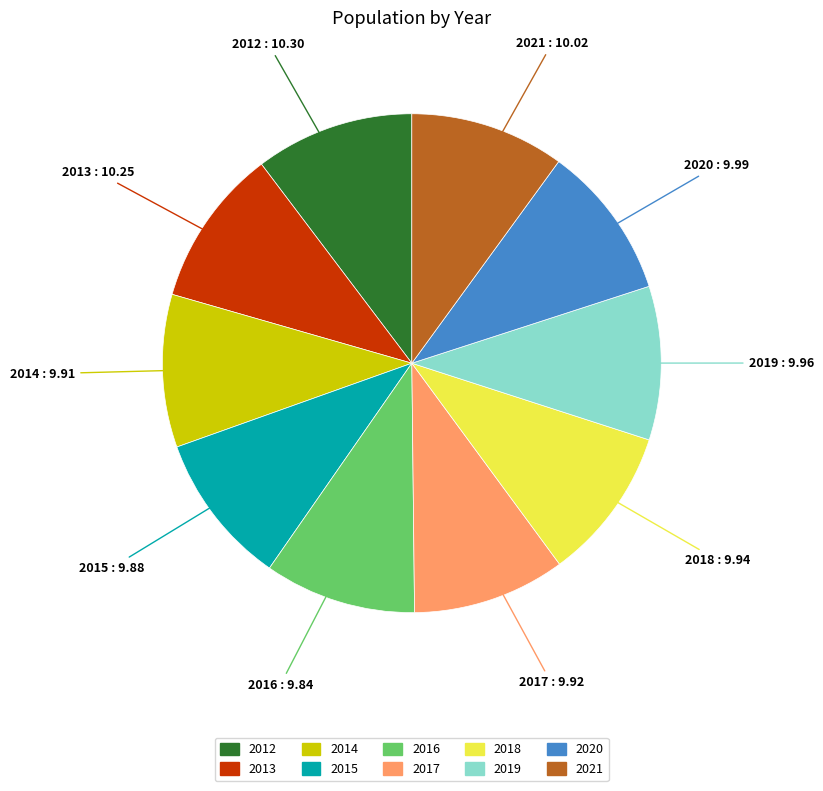

True or false: 2017 accounts for 10% of the total.

True